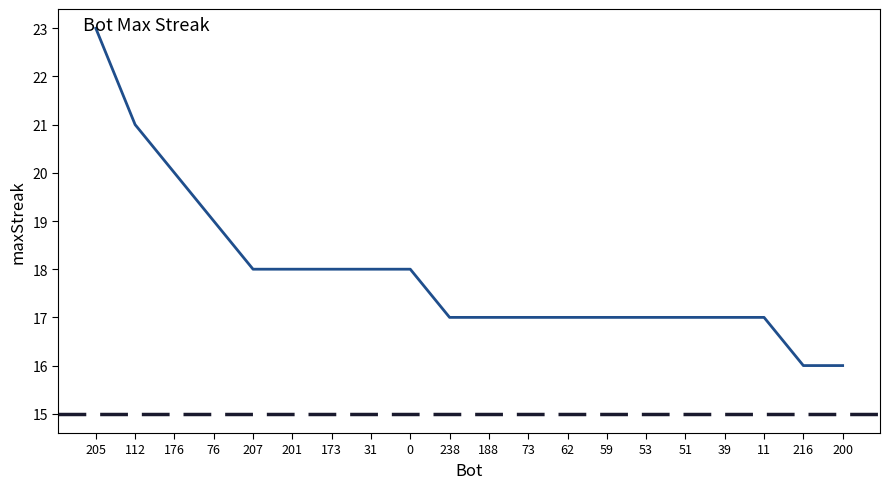

Is this an area chart (filled region under the line)?

No